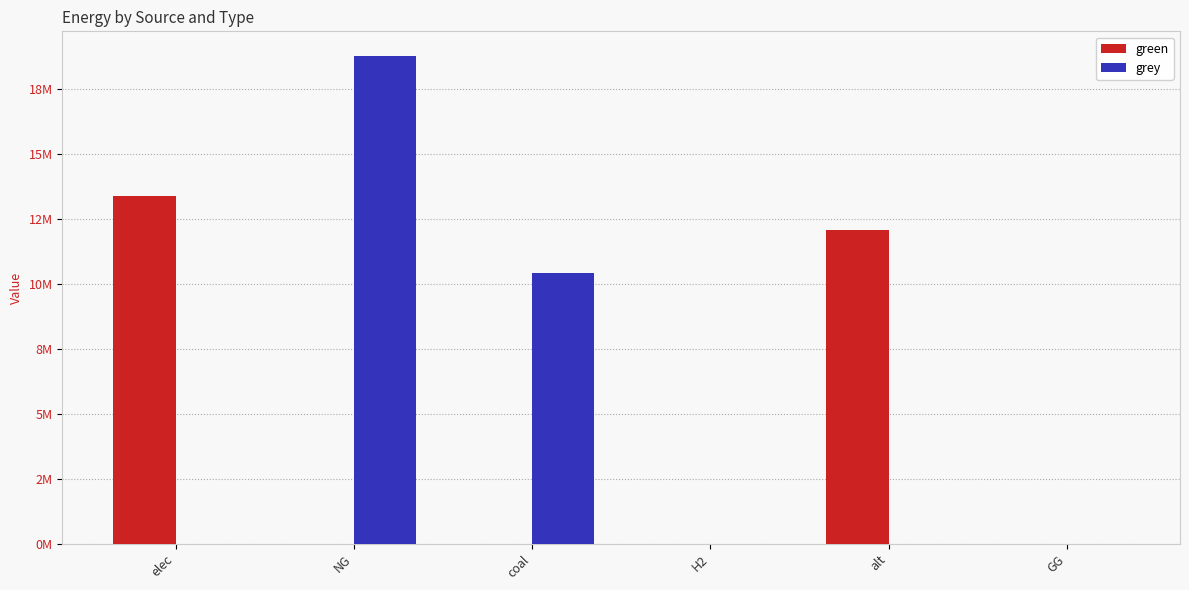

Reading right to left, list all the values displayed in this chart.

green: 0.0	12083802.7	0.0	0.0	0.0	13374789.3
grey: 0.0	0.0	0.0	10439077.0	18792801.9	0.0